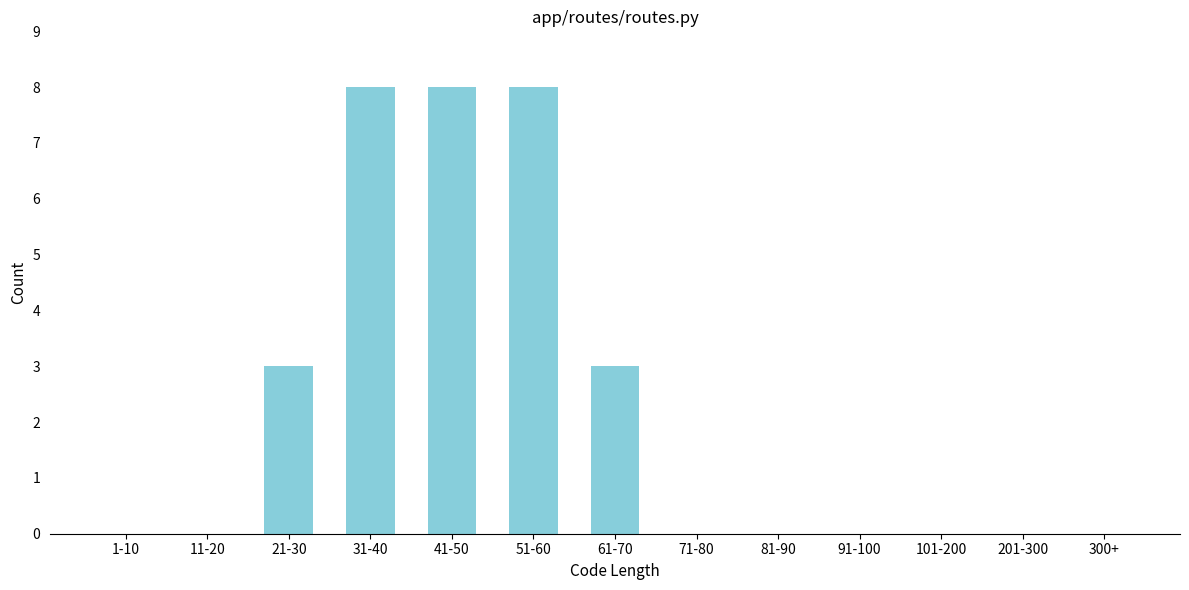

Reading left to right, list all the values displayed in this chart.

1-10=0	11-20=0	21-30=3	31-40=8	41-50=8	51-60=8	61-70=3	71-80=0	81-90=0	91-100=0	101-200=0	201-300=0	300+=0